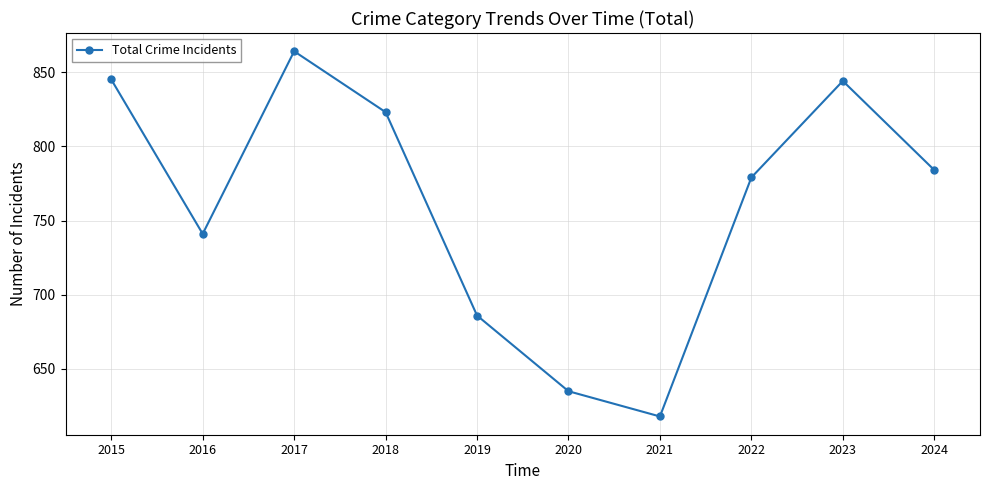

Does the chart have visible grid lines?

Yes